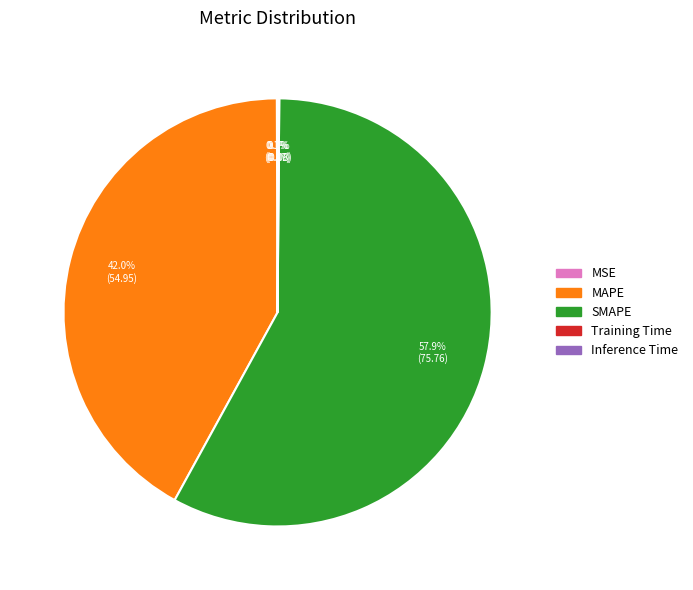

What is the majority slice?

SMAPE